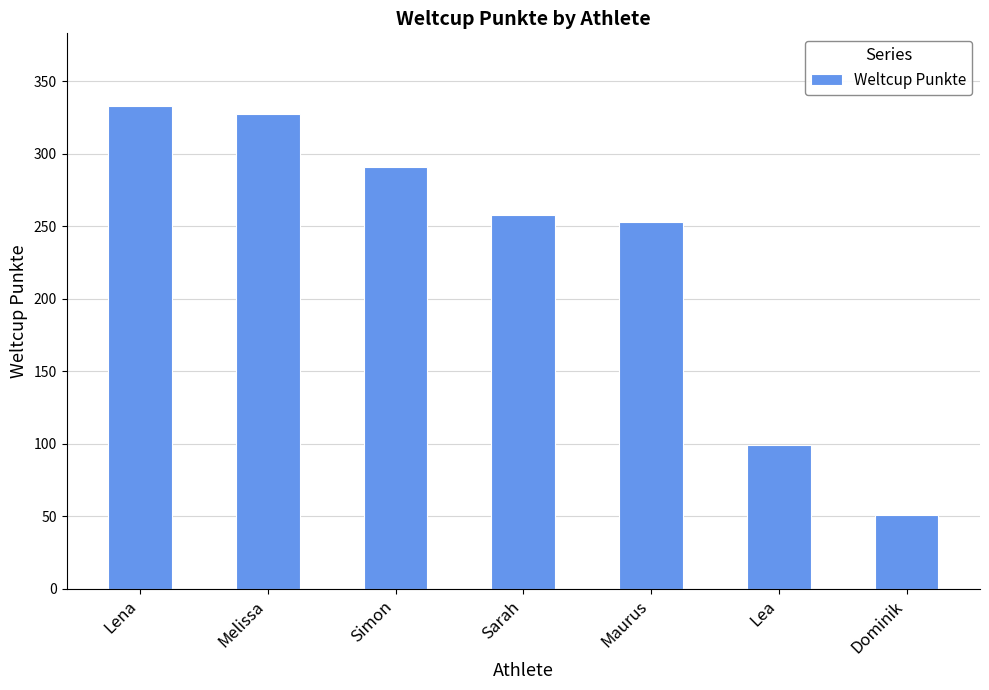

Which label corresponds to the smallest value in the chart?

Dominik